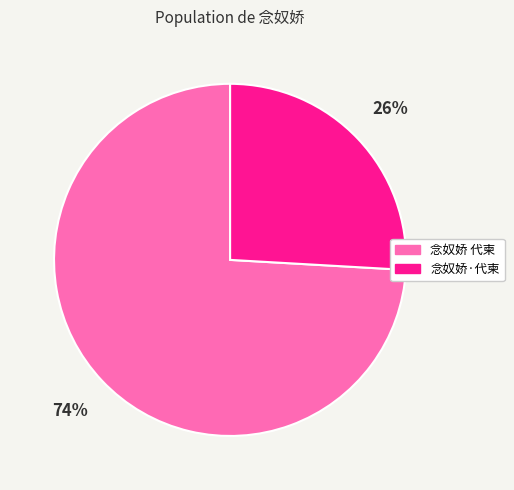

Does any single category account for the majority?

Yes